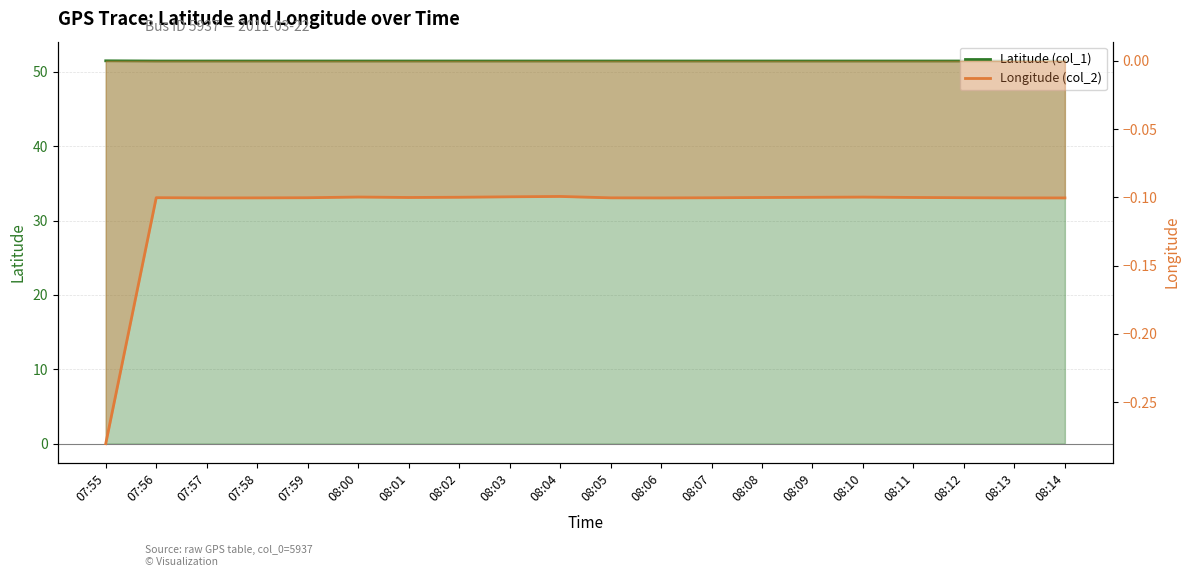

True or false: Latitude (col_1) and Longitude (col_2) cross at least once.

False